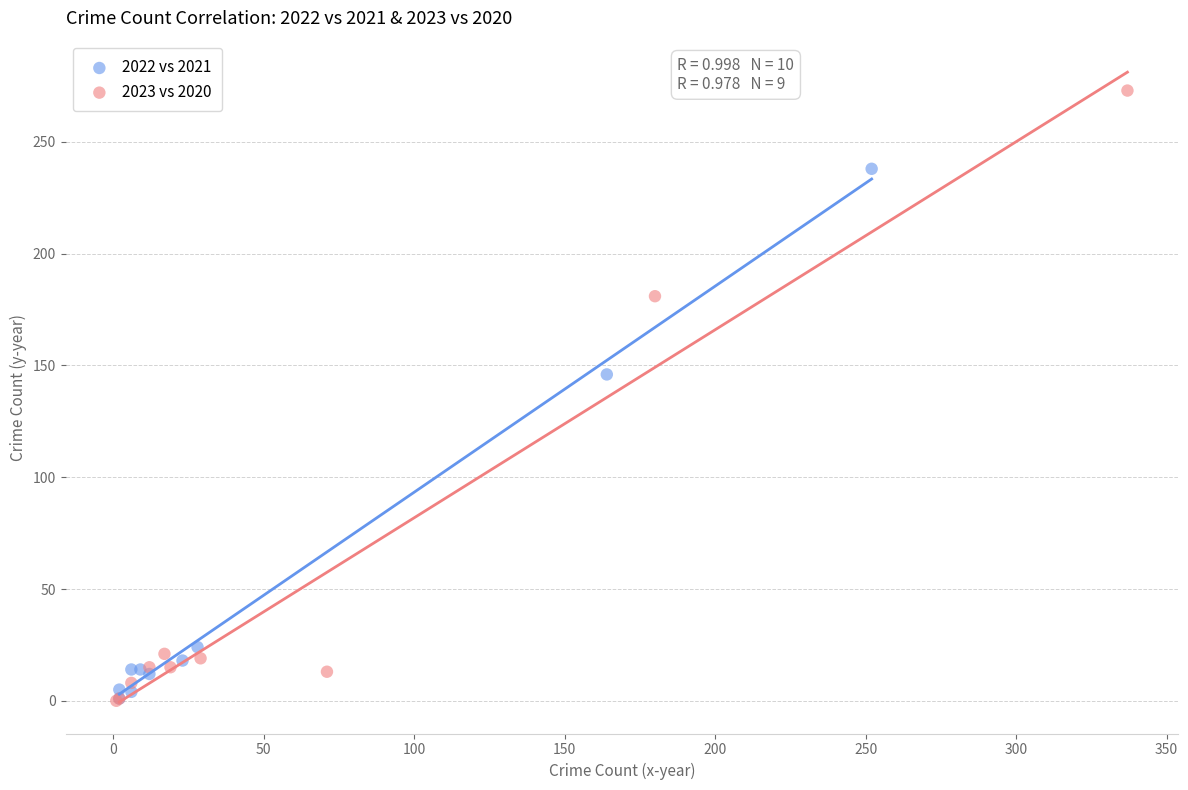

Which series has the largest Y range (max minus min)?

2023 vs 2020